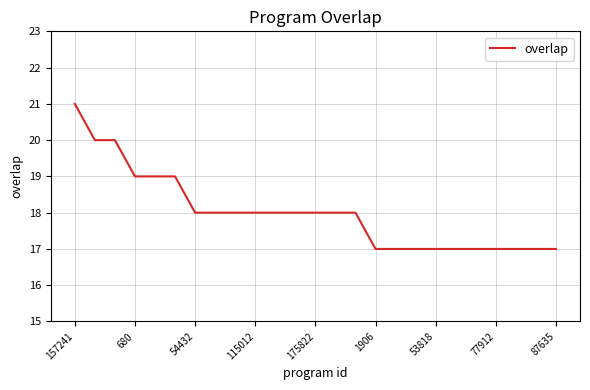

What is the greatest value displayed?

21